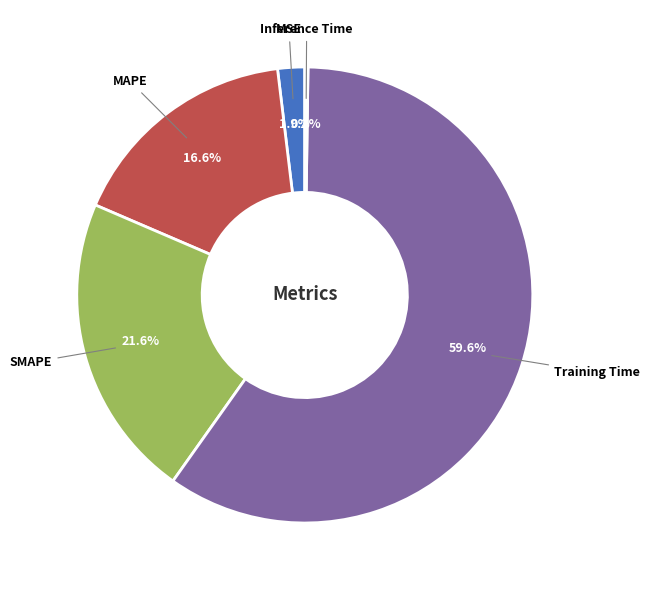

Which has a higher value, SMAPE or Training Time?

Training Time